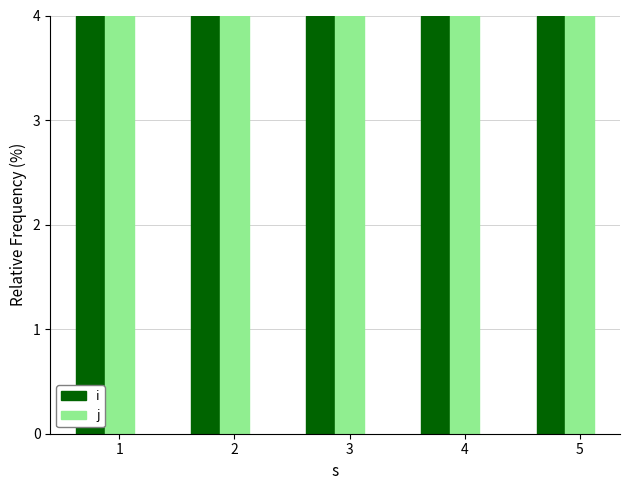

Which category has the highest value in the i series?

1